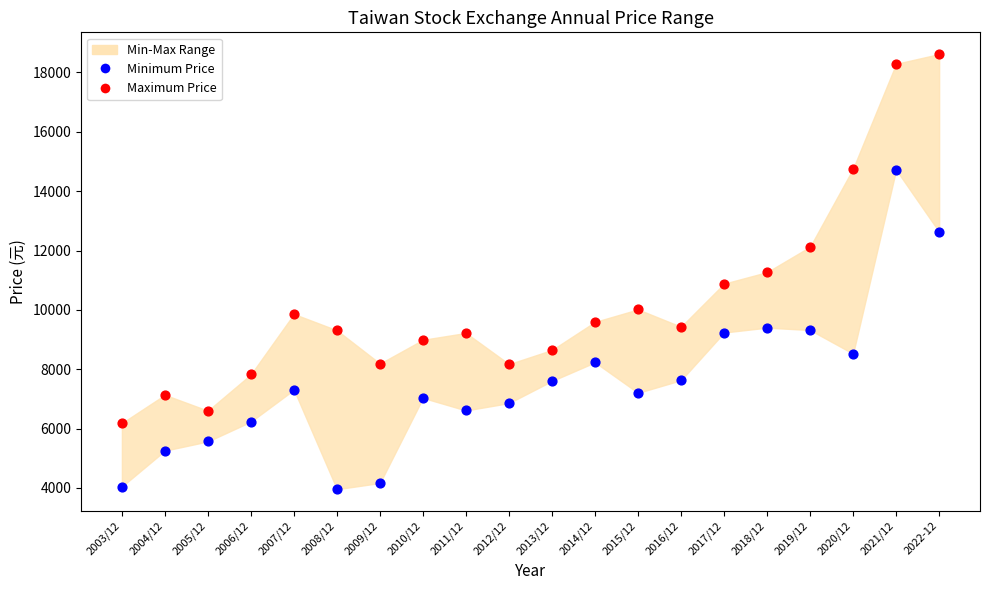

Which series reaches the minimum Y coordinate?

Minimum Price